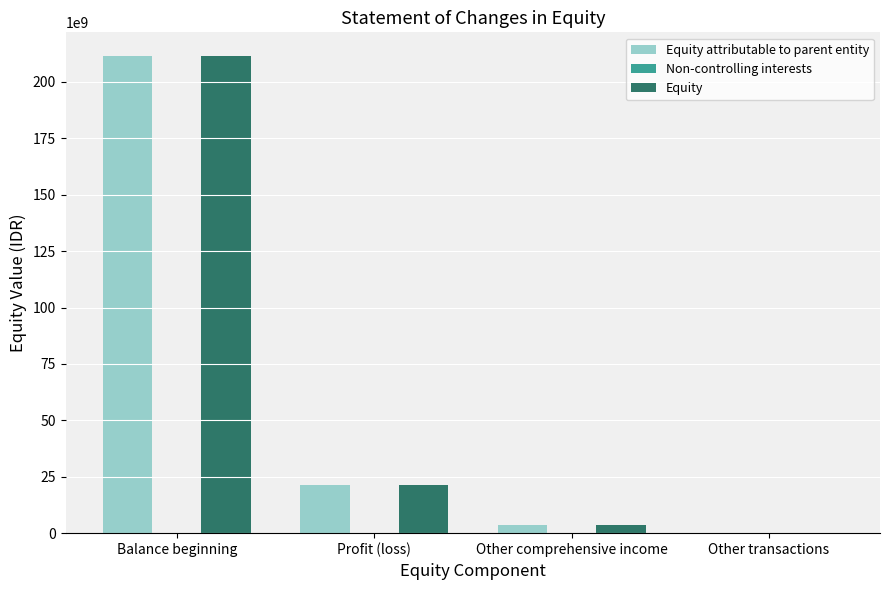

Between Balance beginning and Other comprehensive income, which series saw the biggest shift?

Equity